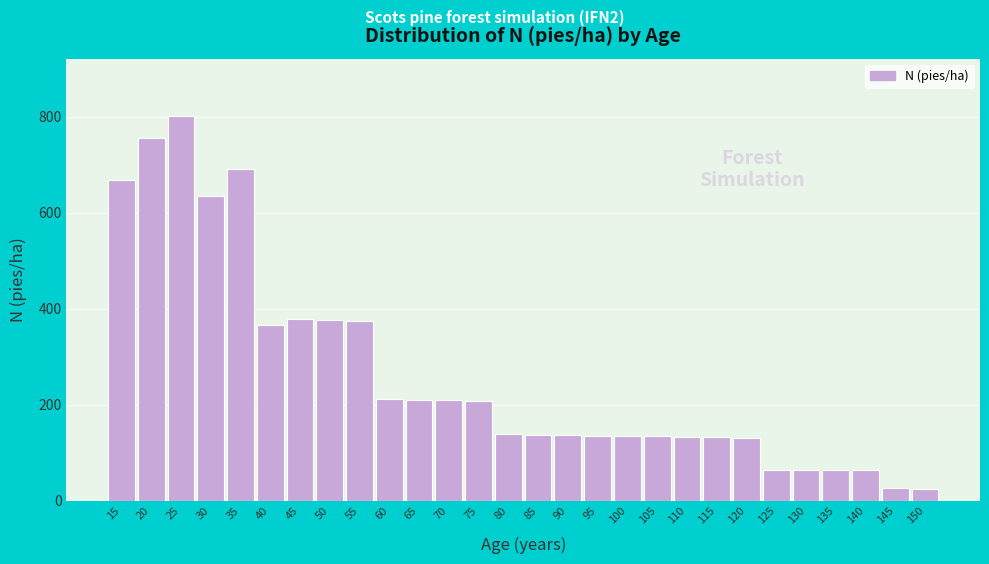

What is the value of the 2nd bar from the left?

755.2